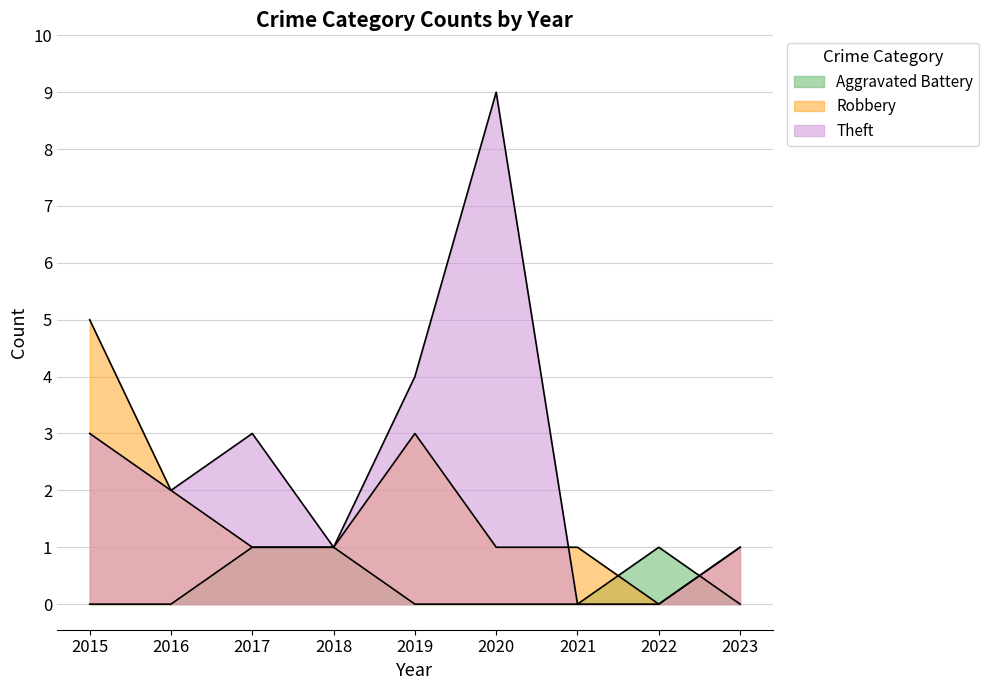

At which label does Theft first exceed 2?

2015